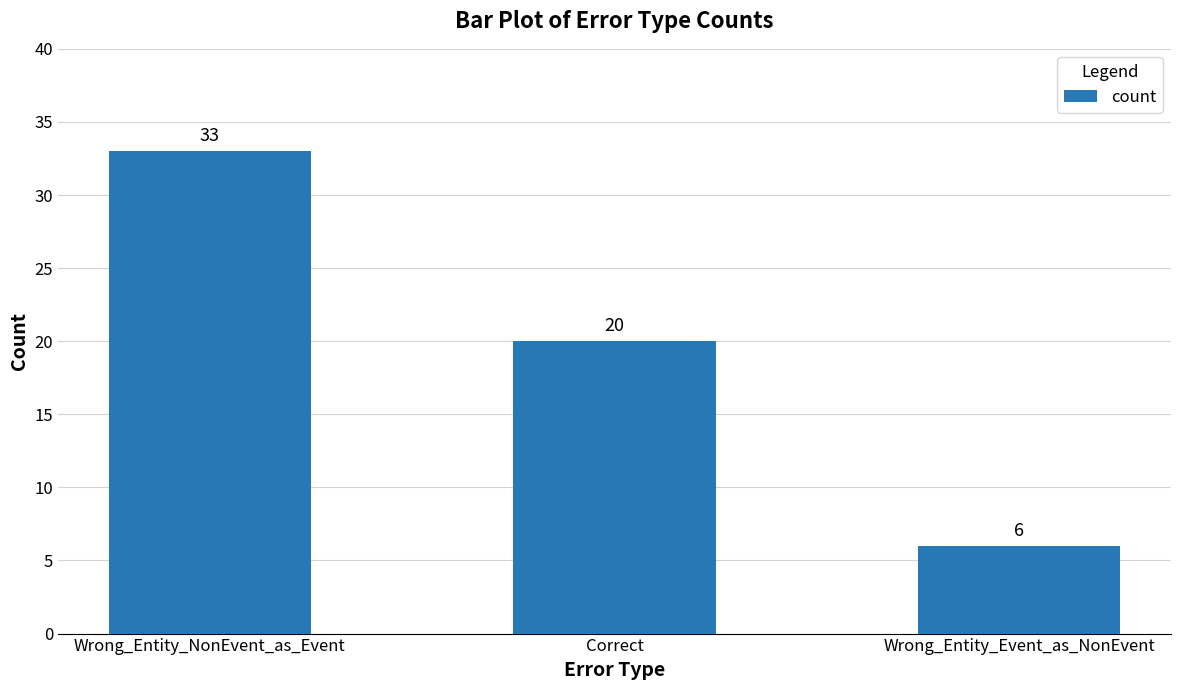

What is the change in value from Correct to Wrong_Entity_Event_as_NonEvent?

-14